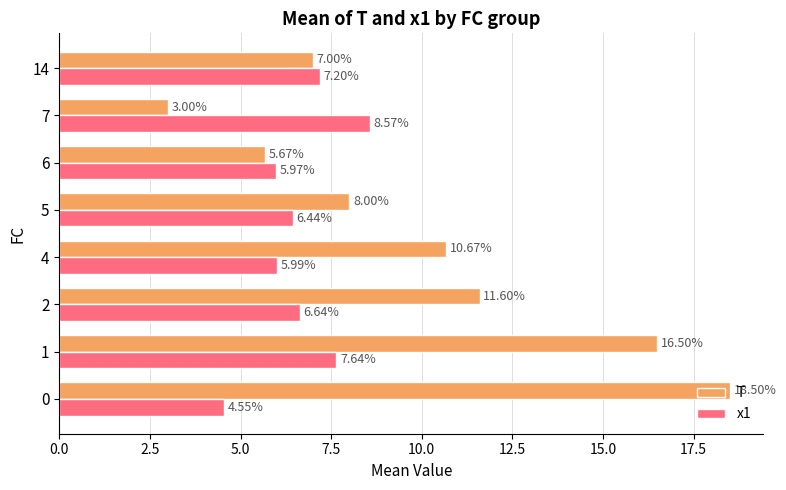

What are all the series names shown in the legend?

T, x1